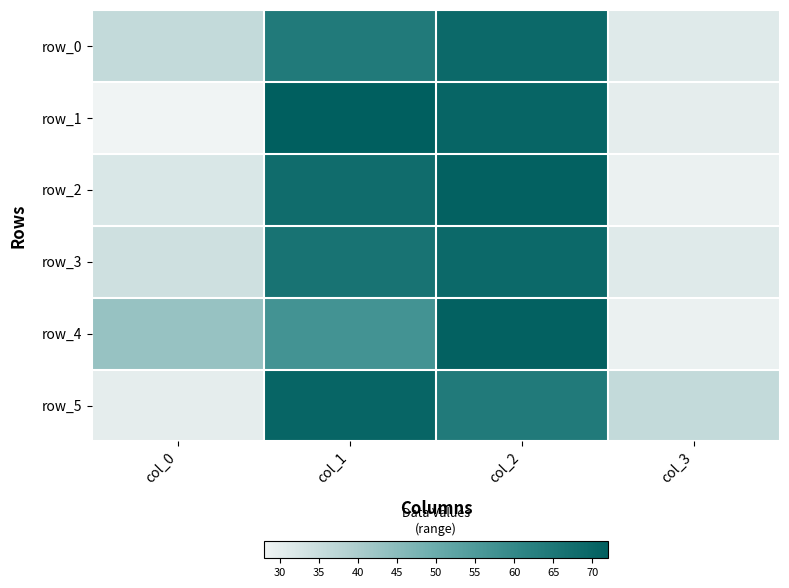

Where does the row_3 series first go above 66?

col_2